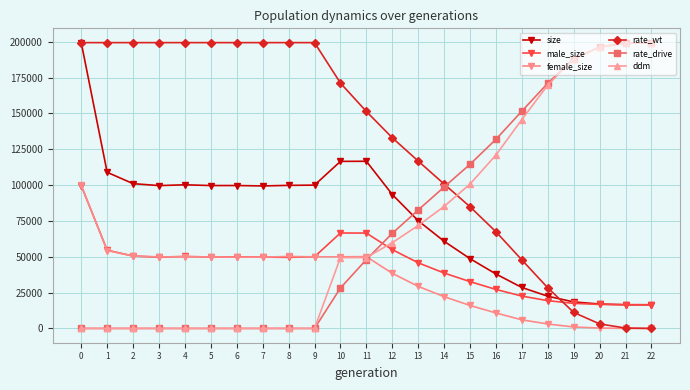

Which series has the largest total across all categories?

rate_wt